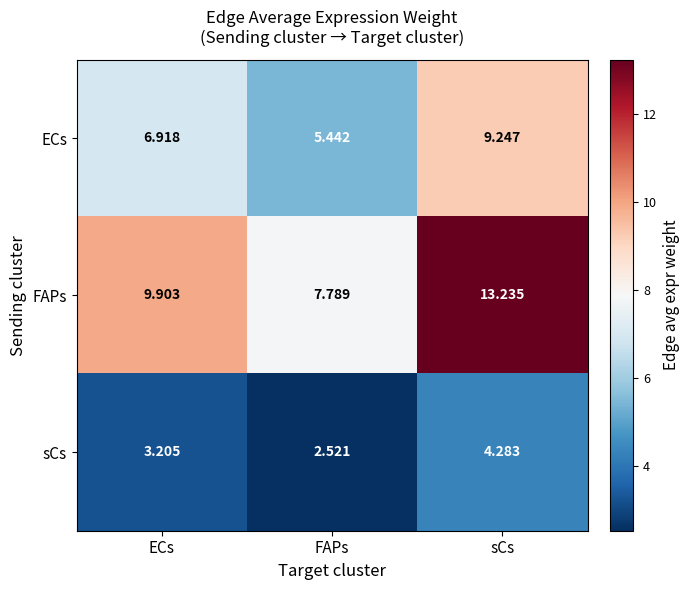

Is the value of ECs at ECs greater than the value of sCs at FAPs?

Yes